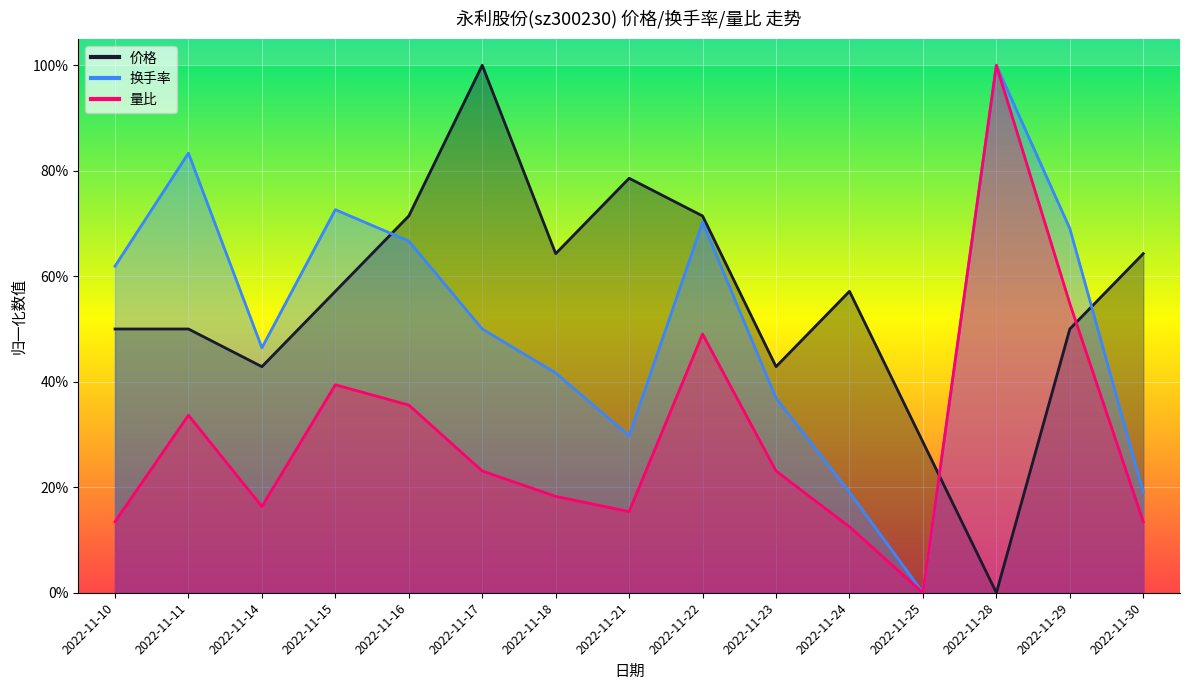

Reading right to left, what are all the values shown in this chart?

价格: 0.6	0.5	0.0	0.3	0.6	0.4	0.7	0.8	0.6	1.0	0.7	0.6	0.4	0.5	0.5
换手率: 0.2	0.7	1.0	0.0	0.2	0.4	0.7	0.3	0.4	0.5	0.7	0.7	0.5	0.8	0.6
量比: 0.1	0.5	1.0	0.0	0.1	0.2	0.5	0.2	0.2	0.2	0.4	0.4	0.2	0.3	0.1